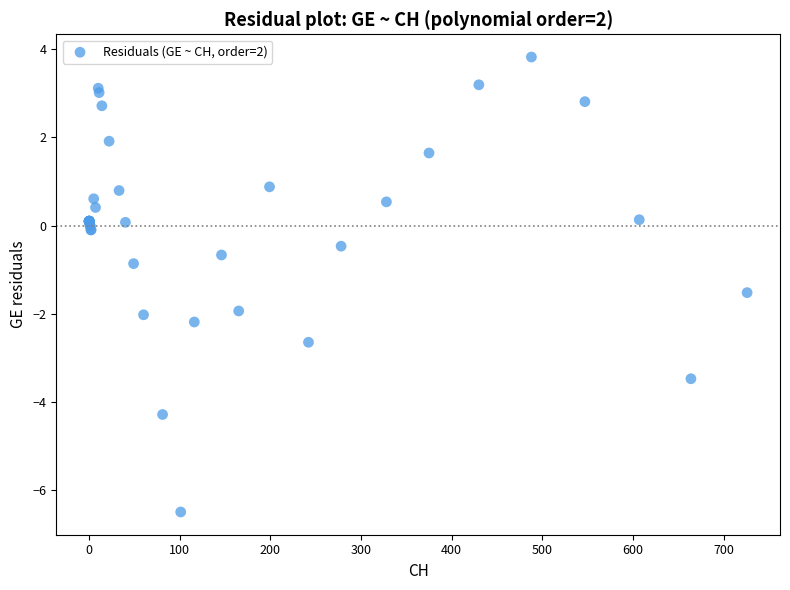

What Y value in the scatter plot is closest to -1?

-0.9